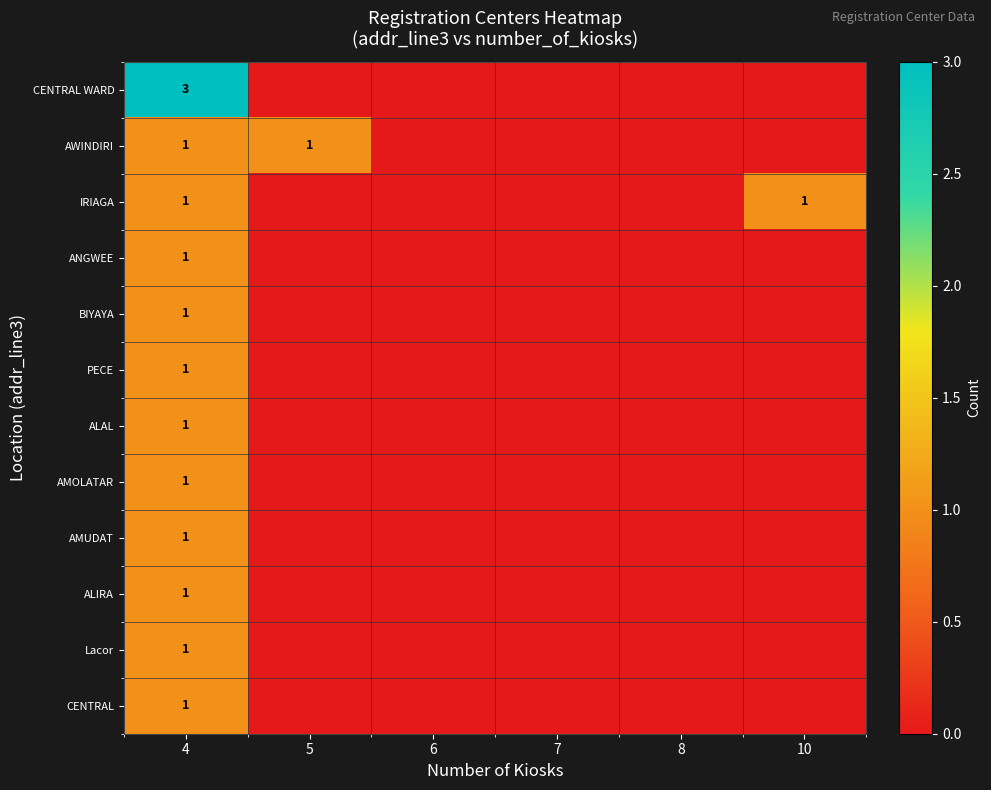

At how many categories does at least one series exceed 1?

1